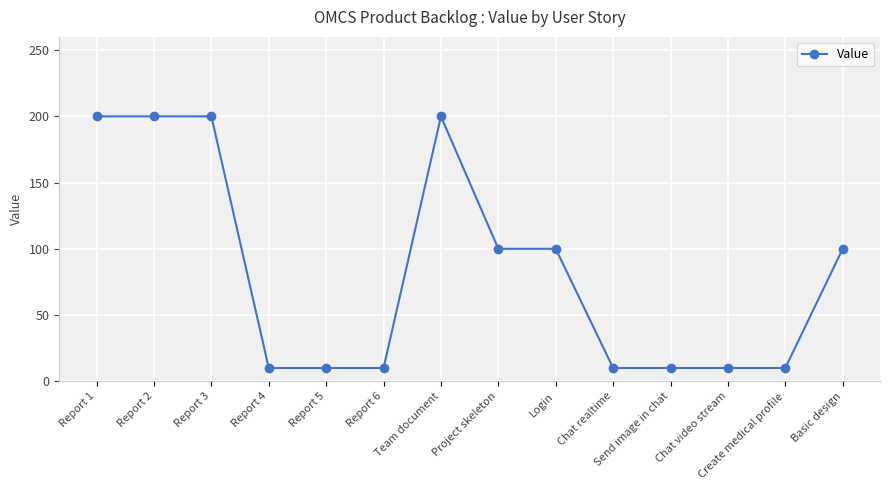

Approximately how many times larger is the value at Report 6 compared to Report 2?

0.1